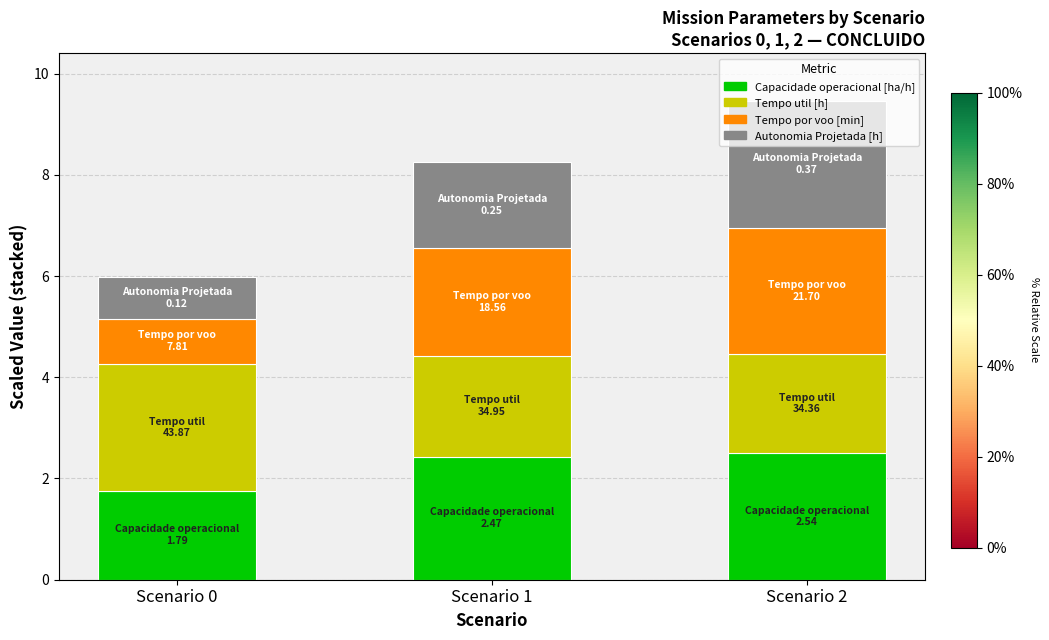

What is the difference between the second highest and minimum values in the Capacidade operacional [ha/h] series?

0.7